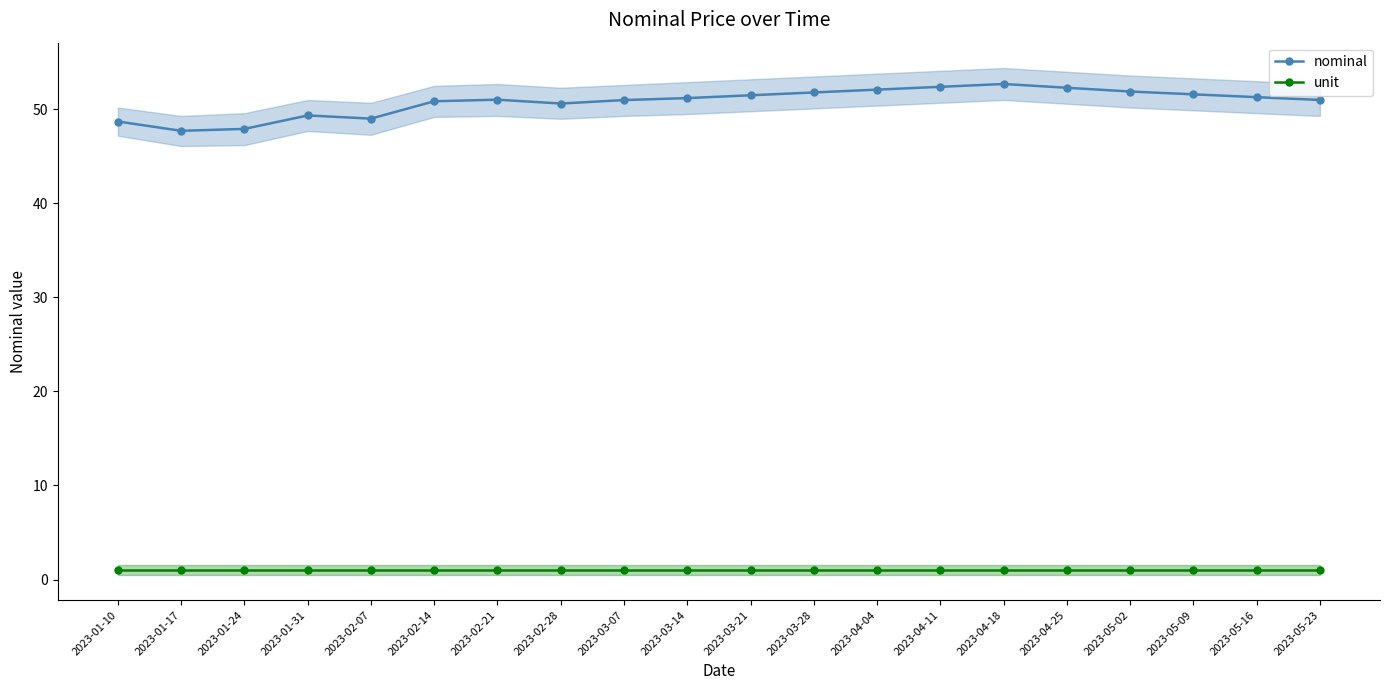

How many series are shown in this chart?

2